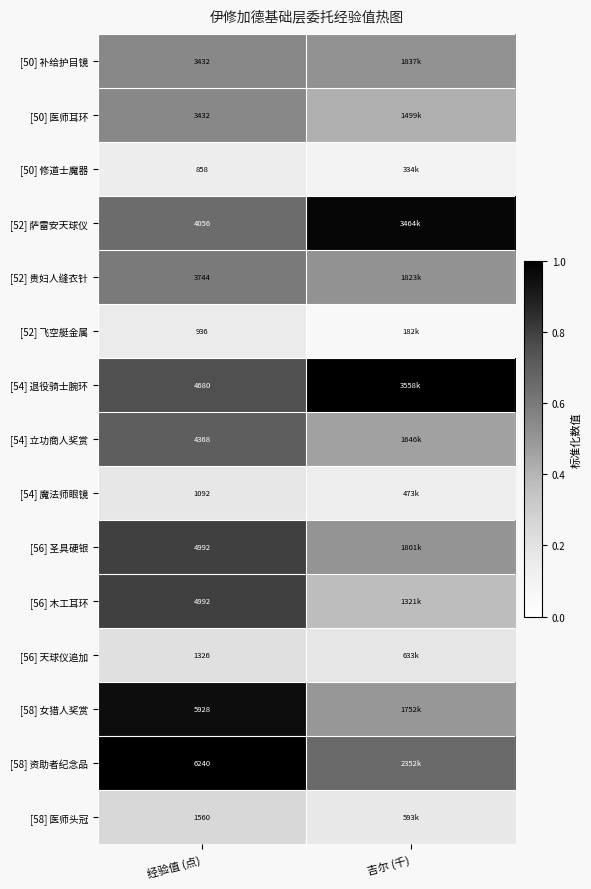

What value does the [54] 立功商人奖赏 series have at 经验值 (点)?

0.7